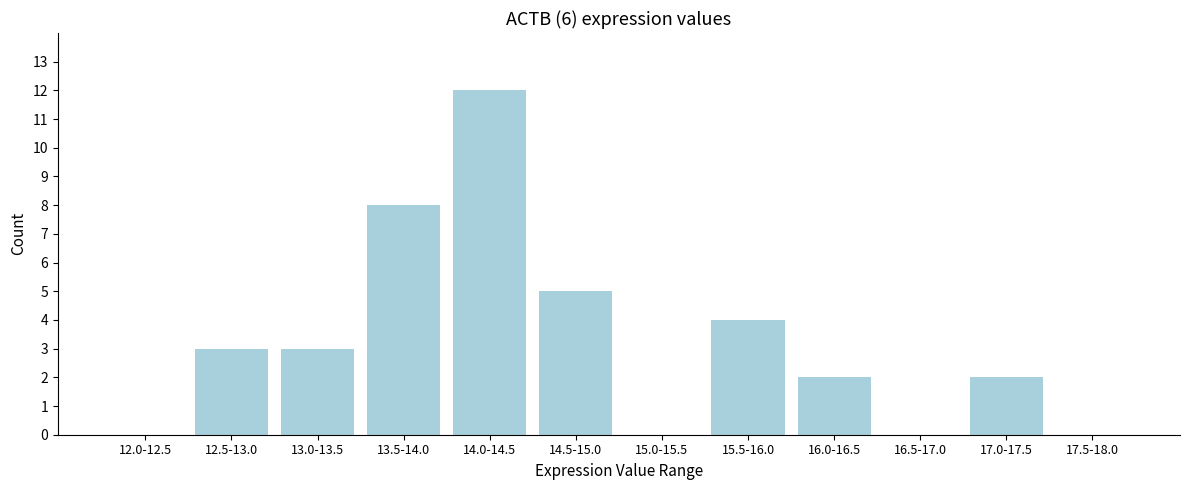

Reading left to right, extract all data points from this chart.

12.0-12.5=0	12.5-13.0=3	13.0-13.5=3	13.5-14.0=8	14.0-14.5=12	14.5-15.0=5	15.0-15.5=0	15.5-16.0=4	16.0-16.5=2	16.5-17.0=0	17.0-17.5=2	17.5-18.0=0